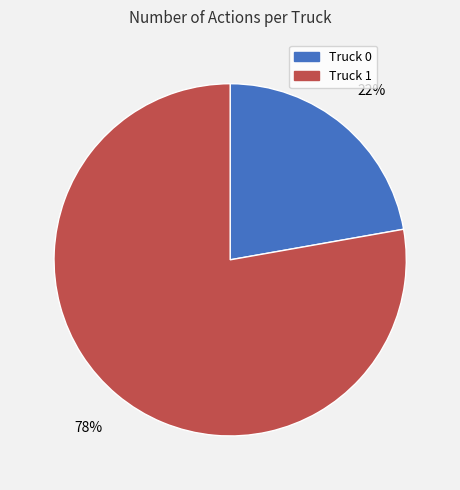

Which slice is the largest?

Truck 1